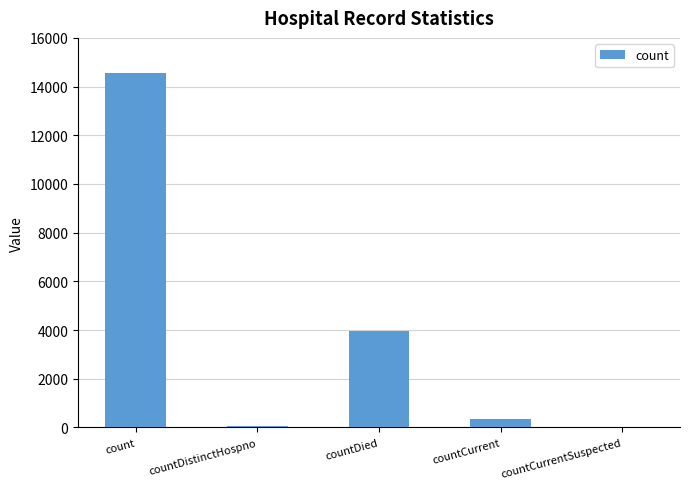

What is the difference between the values at countDistinctHospno and countCurrentSuspected?

76